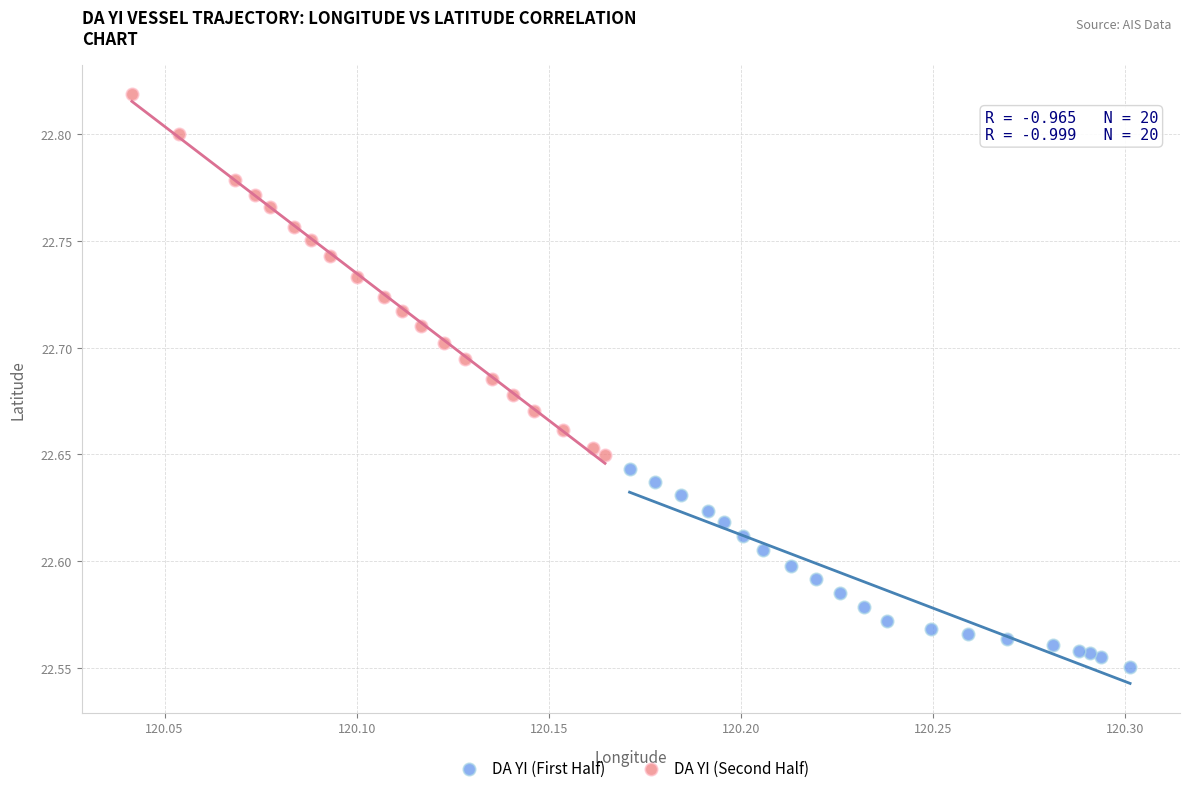

Which series reaches the minimum Y coordinate?

DA YI (First Half)